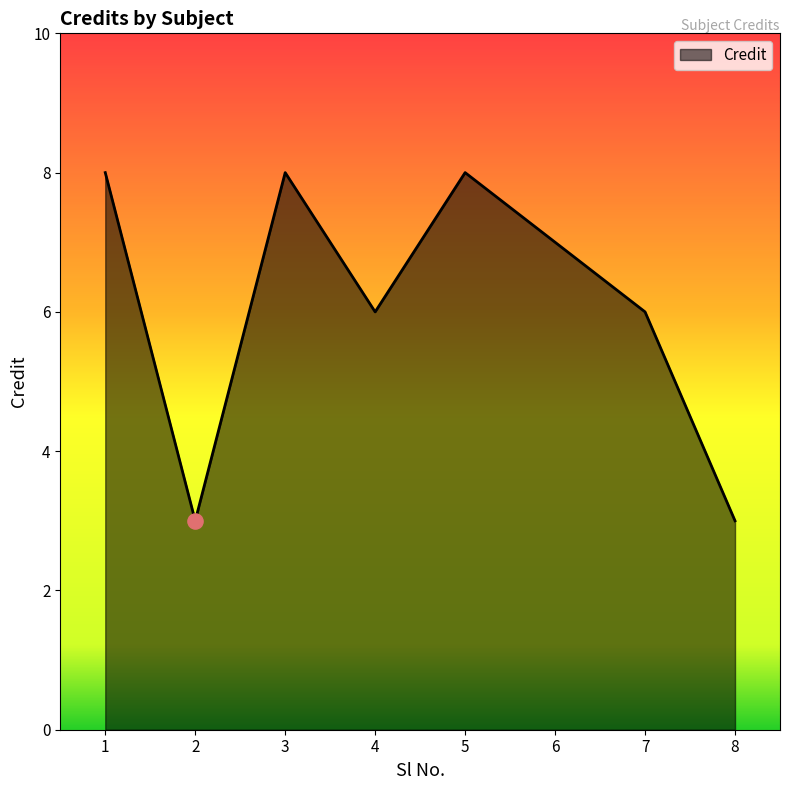

What is the change in value from 5 to 6?

-1